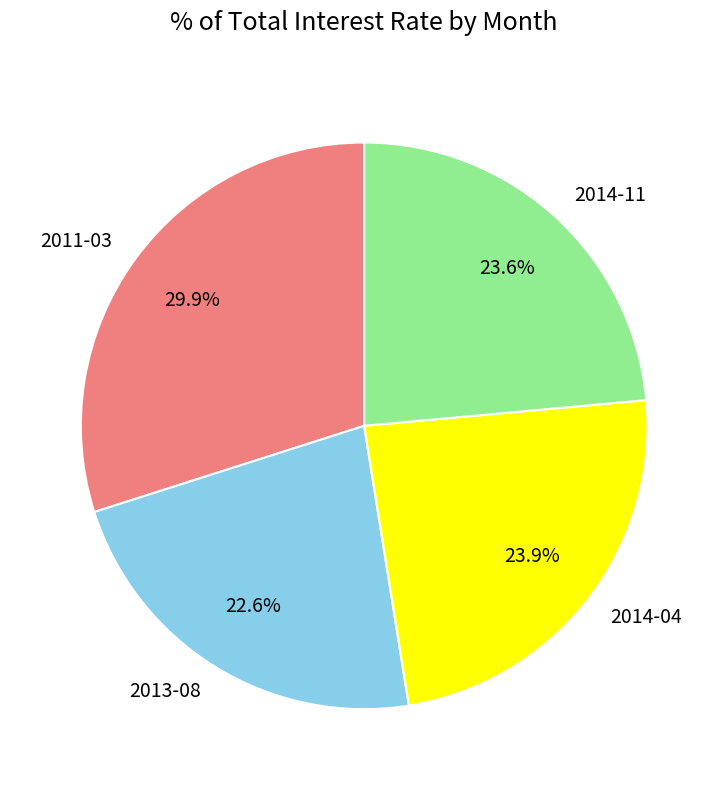

To the nearest percent, what percentage of the pie is 2014-11?

24%